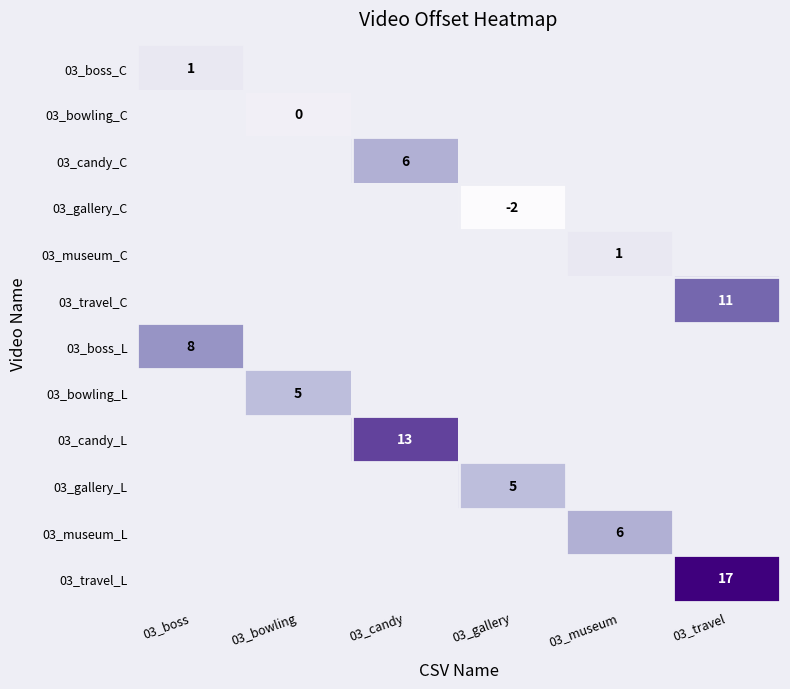

Is it true that 03_travel_L equals 17 at 03_travel?

True